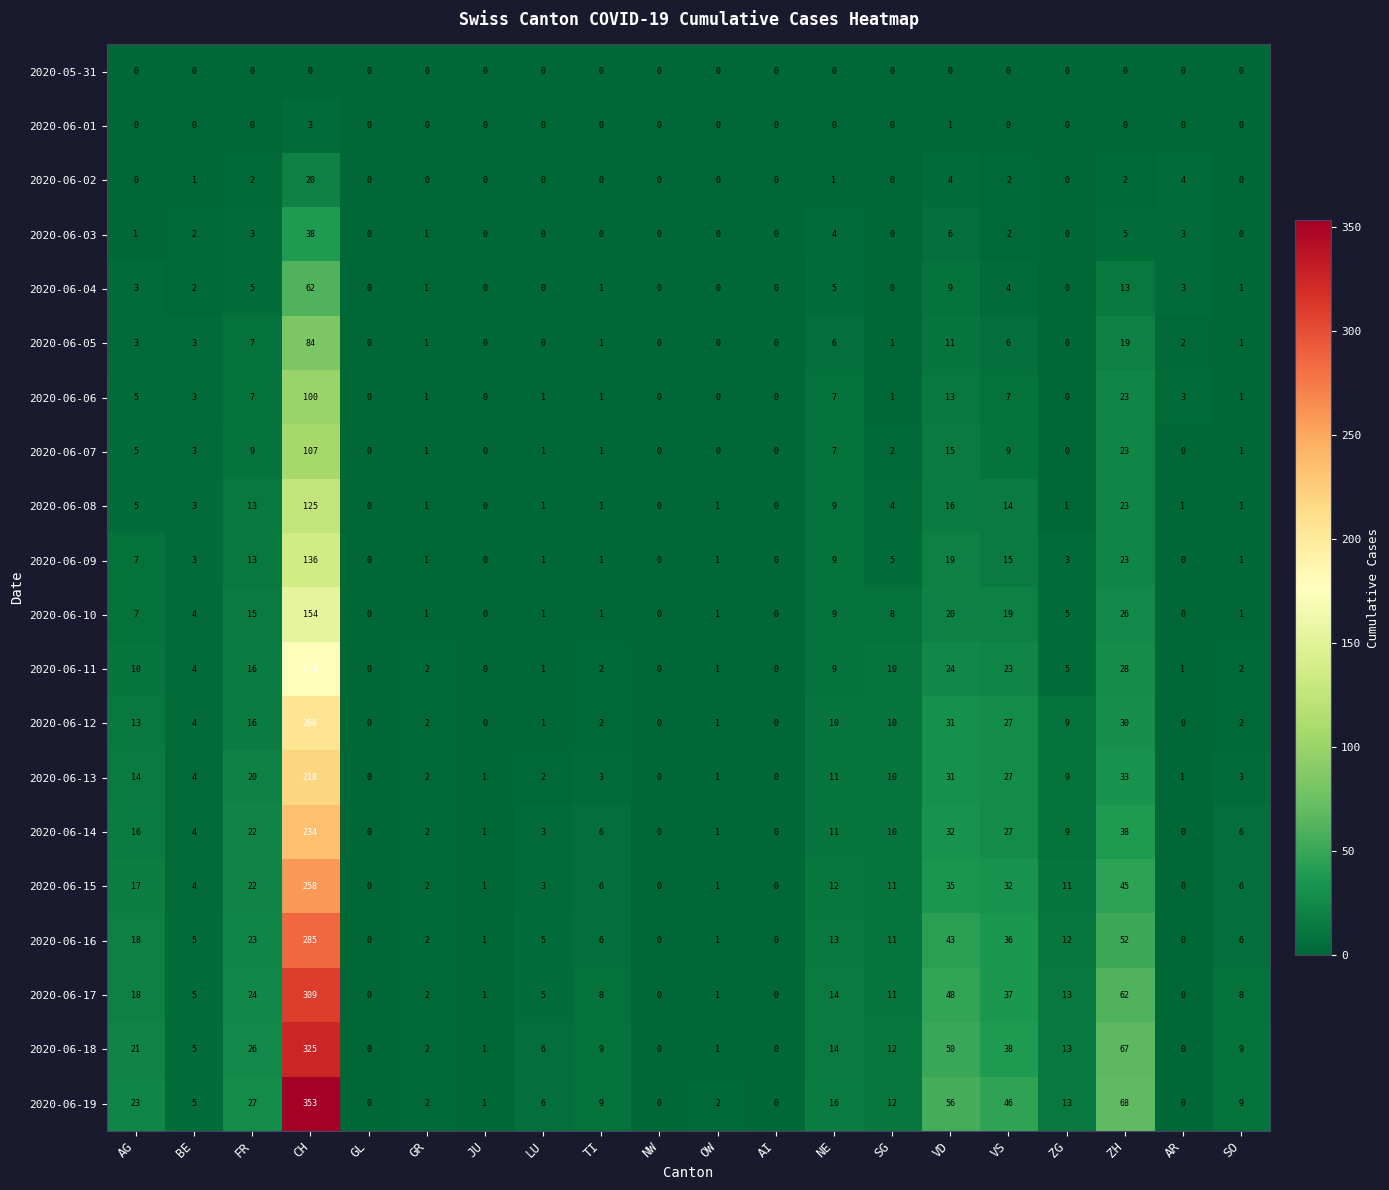

Is it true that 2020-06-02 equals 8 at JU?

False